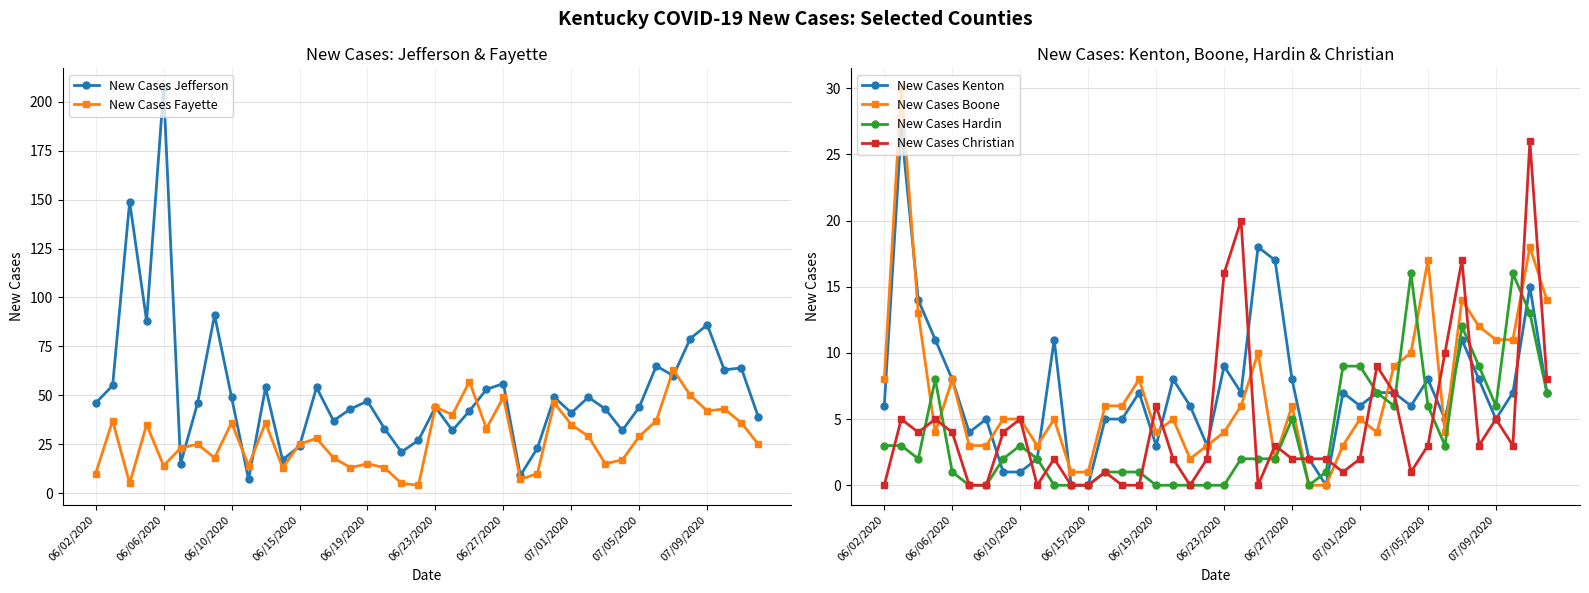

What value does the New Cases Fayette series have at 35, to the nearest 5?

50